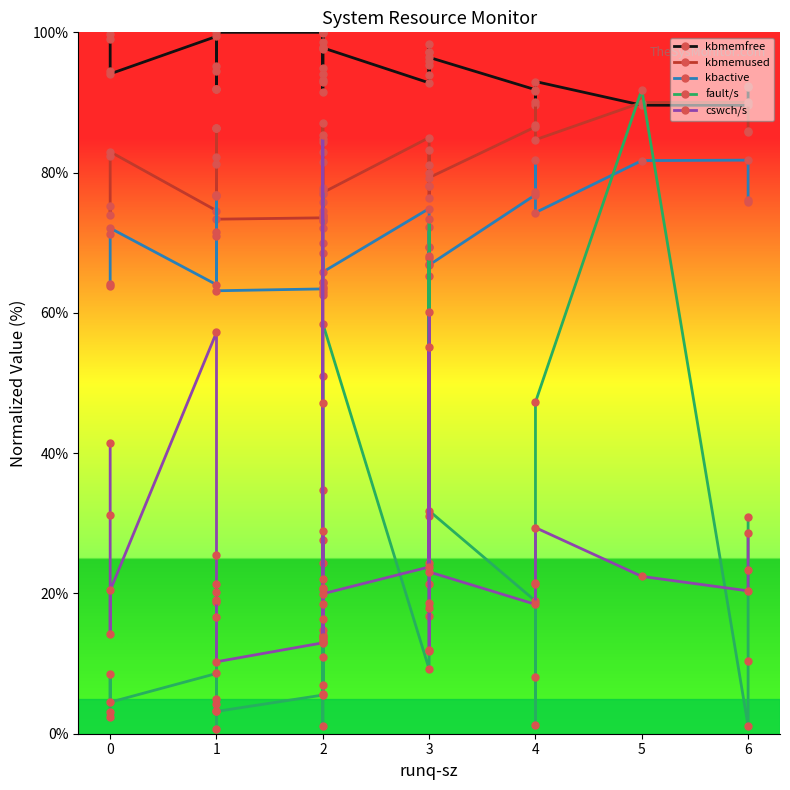

The fault/s series shows 1.6 at 2. True or false?

False